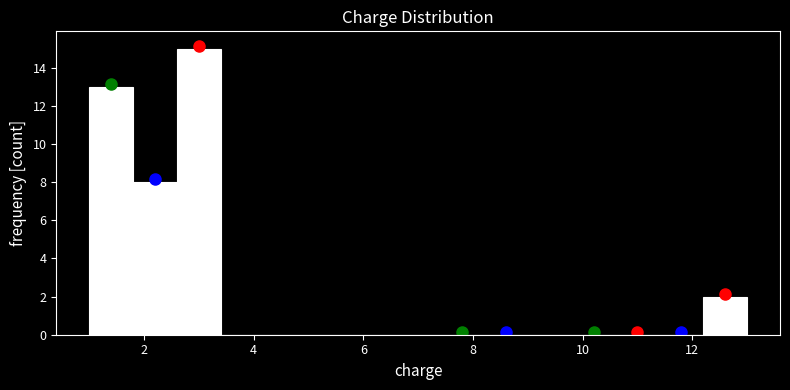

Which range on the x-axis has the tallest bar?

2.6 to 3.4